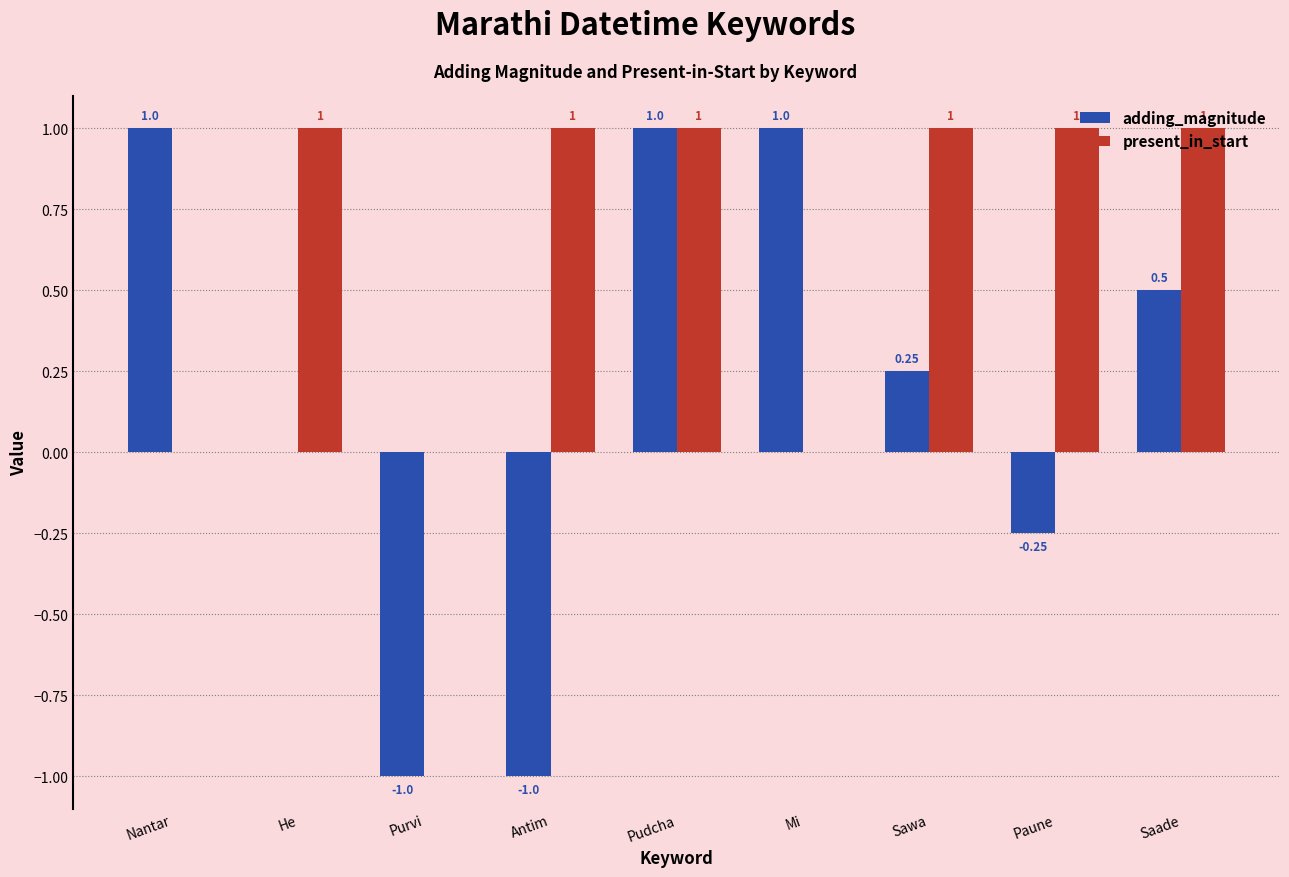

Which series changed the most between Nantar and Antim?

adding_magnitude